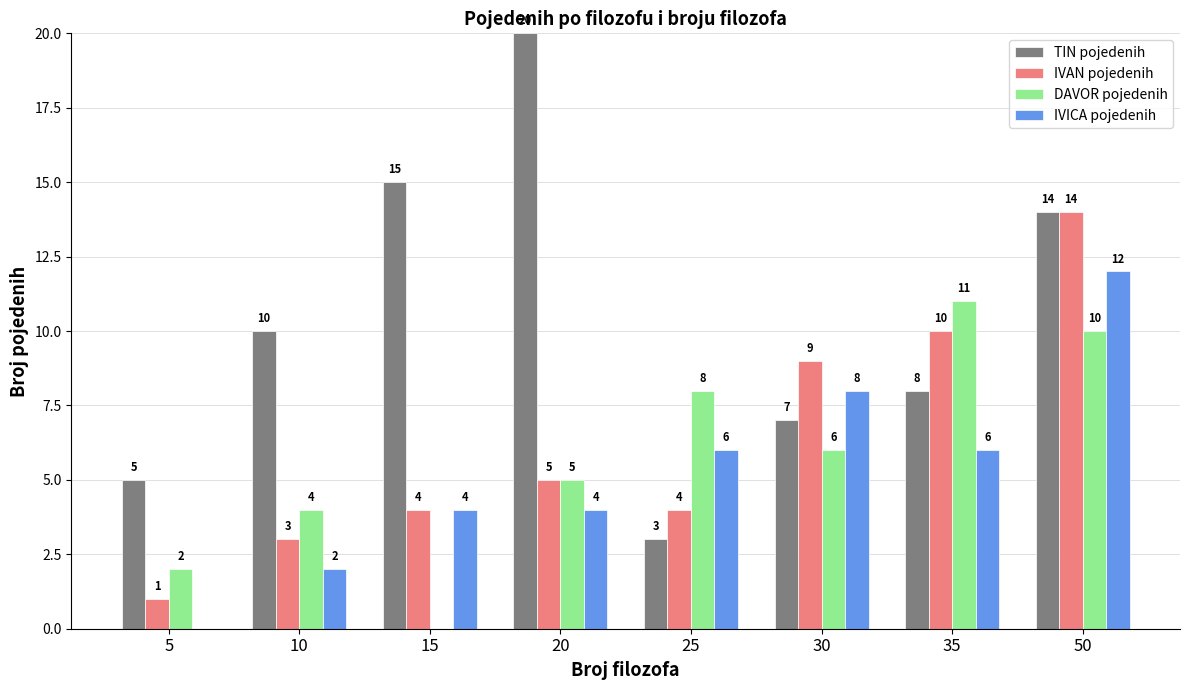

What is the sum of the IVICA pojedenih values at 10 and 30?

10